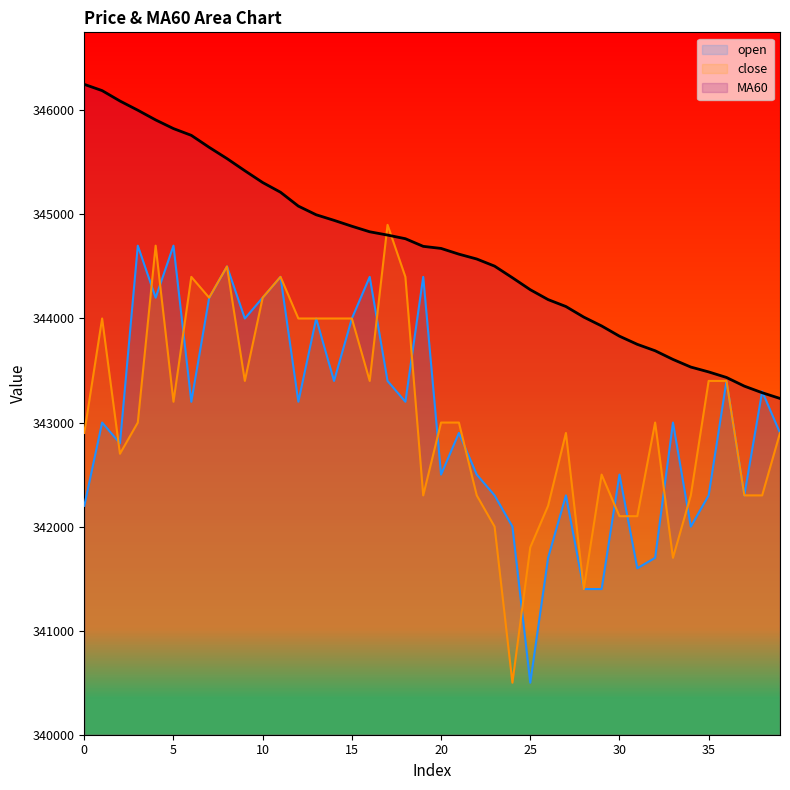

What are all the series names shown in the legend?

open, close, MA60